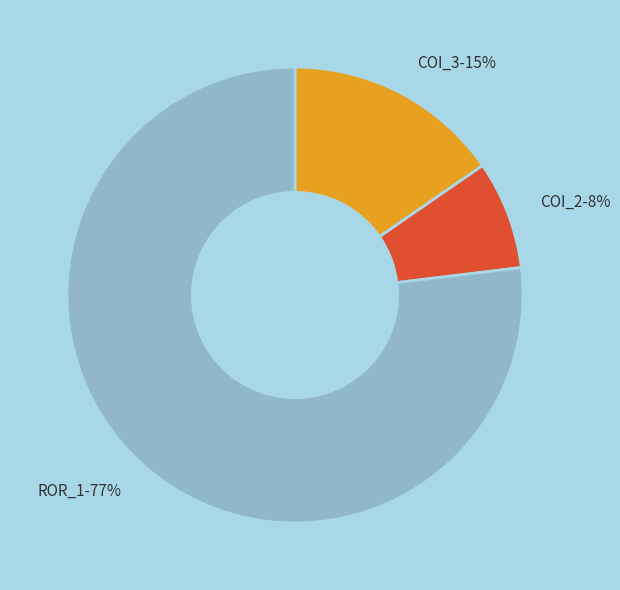

To the nearest percent, what is the difference between the largest and smallest slice percentages?

69%